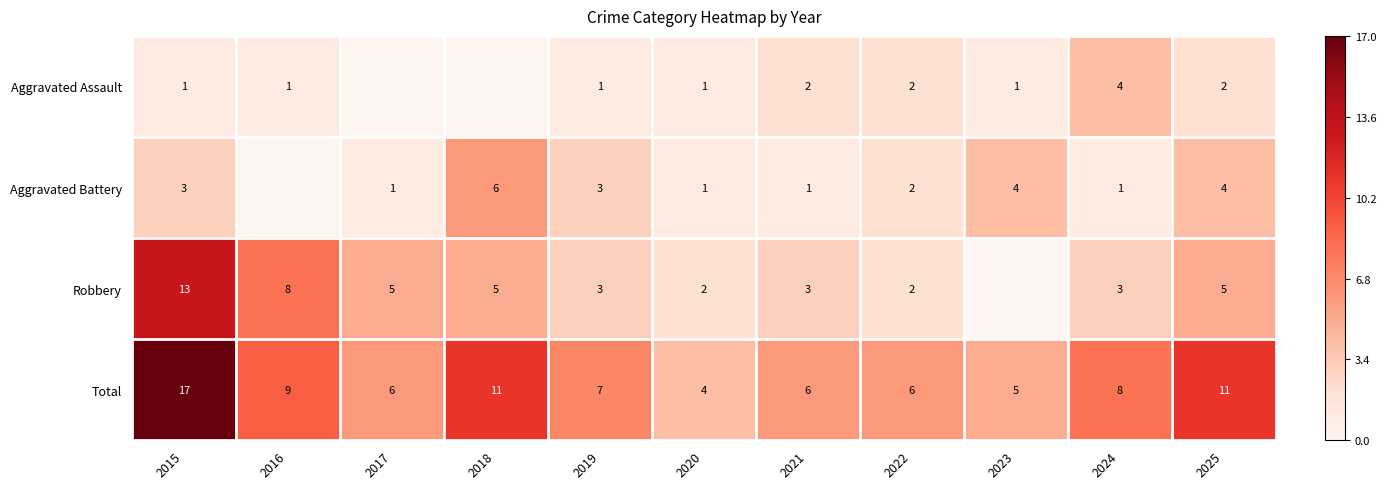

Where does the Total series first go above 7?

2015